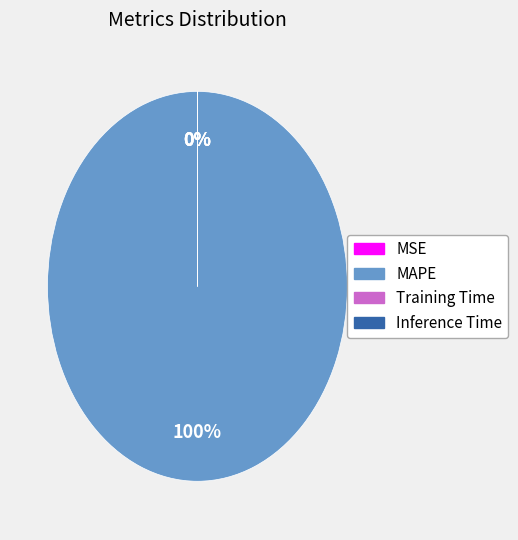

Is it true that MAPE is 100% of the pie?

True